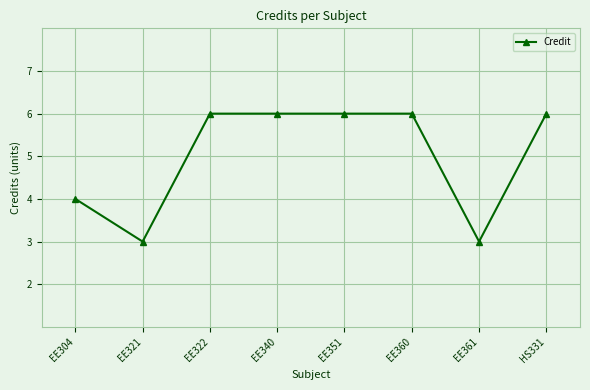

Count the values in the range 4 to 6.

6